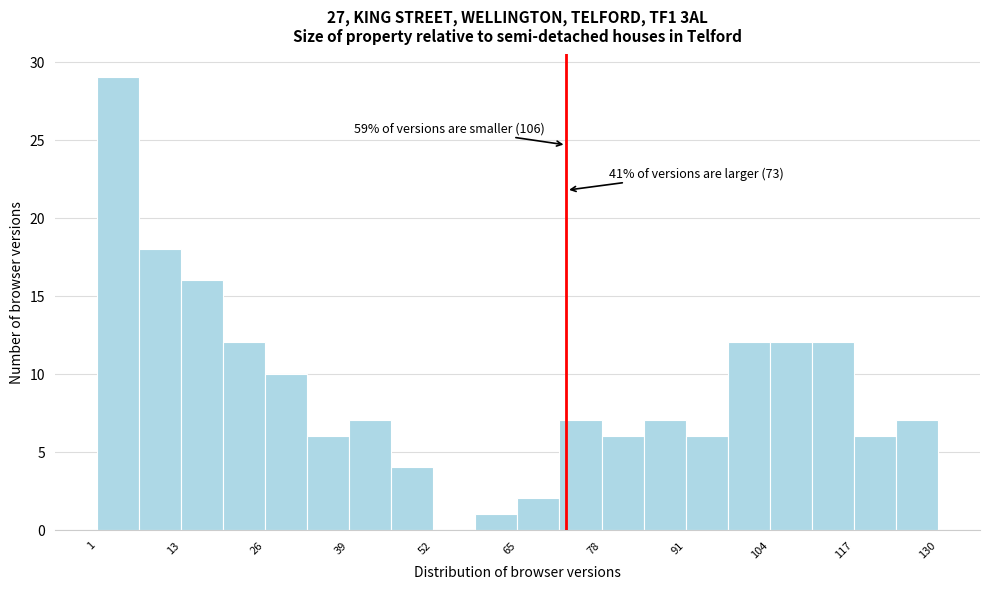

Around what value on the x-axis is the tallest bar? Give the approximate position of its centre, as read against the axis.

4